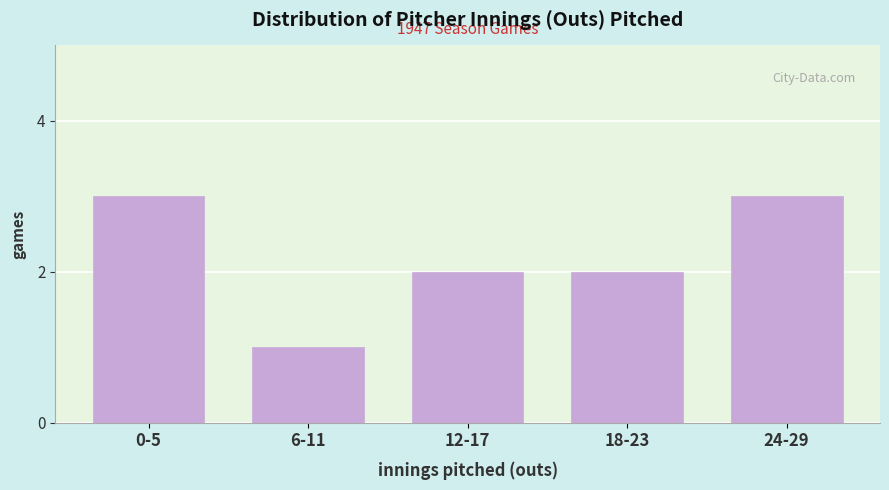

Reading left to right, transcribe all the data shown in this chart.

0-5=3	6-11=1	12-17=2	18-23=2	24-29=3